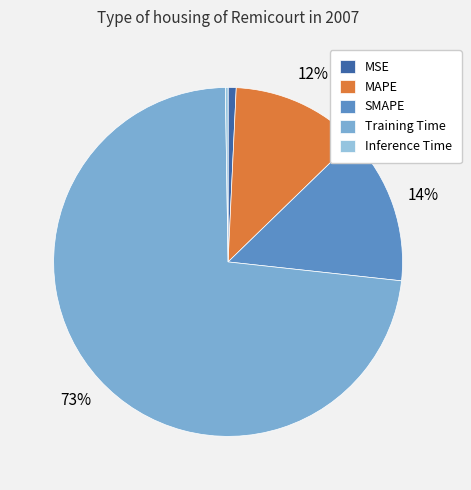

To the nearest percent, what is the combined percentage of Inference Time and SMAPE?

14%